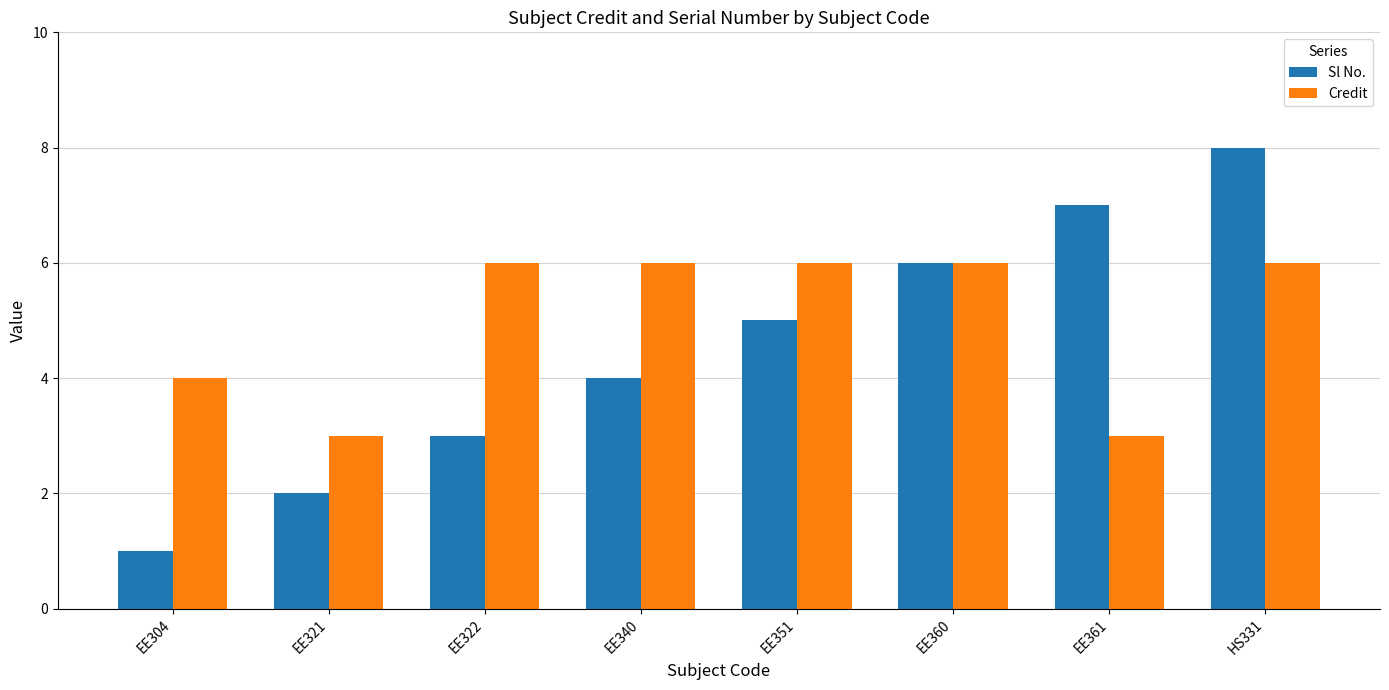

What is the label of the 3rd bar from the left?

EE322